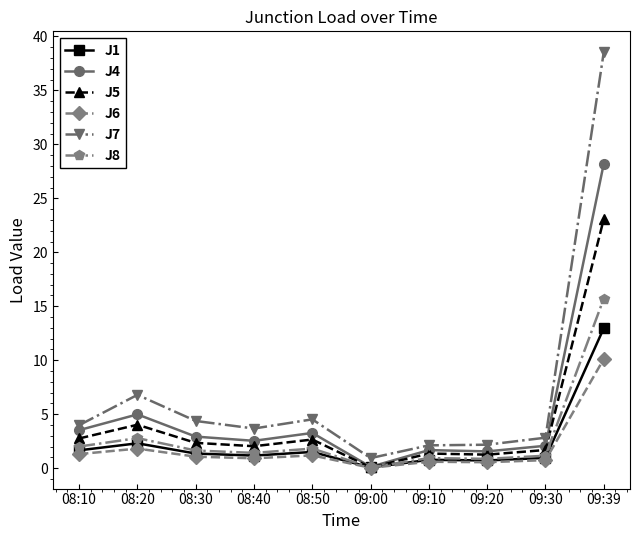

True or false: J4 has a value of 5.0 at 08:30.

False